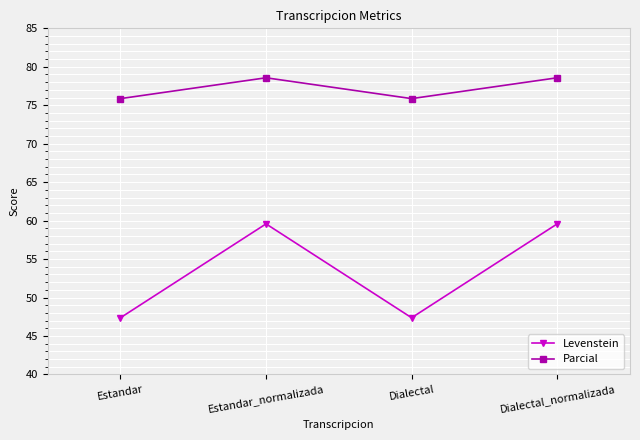

Count the number of categories in the chart.

4